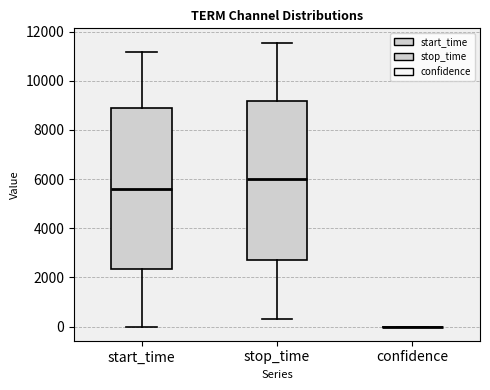

Reading left to right, read every box against the y-axis: the position of its median line, the range the box covers, and the ends of its whiskers. The values are not printed on the chart, so give them approximately, as read against the axis.

start_time: median 5600, box 2400 to 8800, whiskers 0 to 11200
stop_time: median 6000, box 2800 to 9200, whiskers 400 to 11600
confidence: box collapsed to a line at 0, whiskers 0 to 0